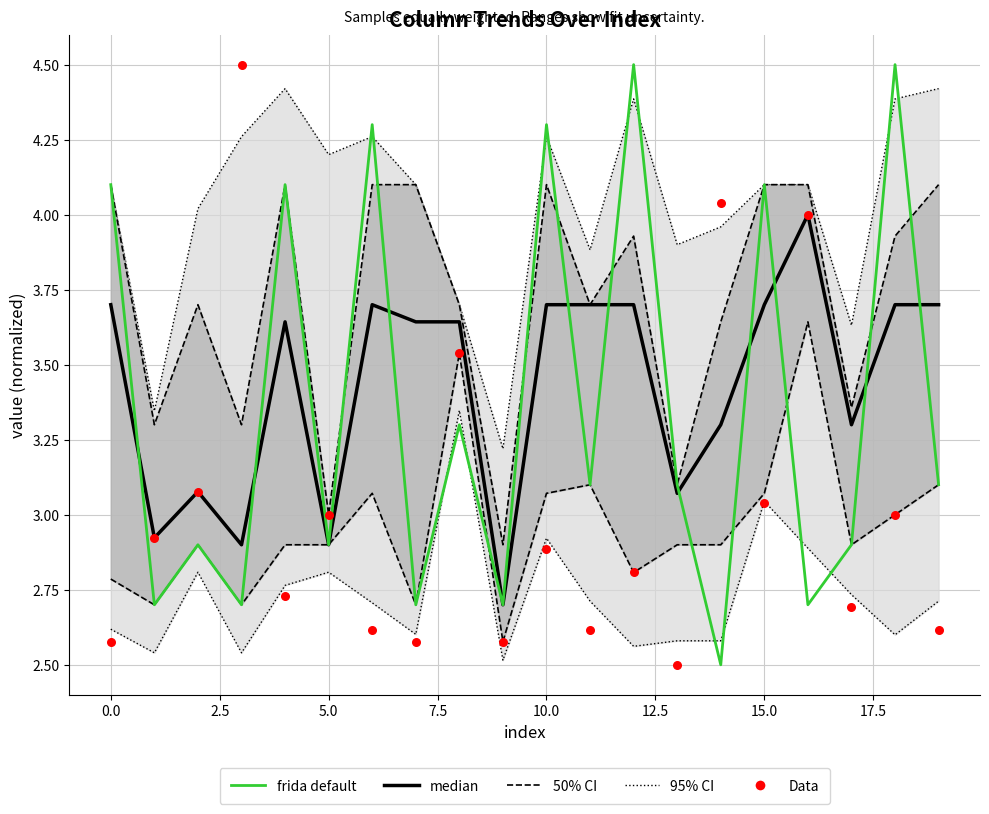

Which series has the widest spread of Y values?

frida default